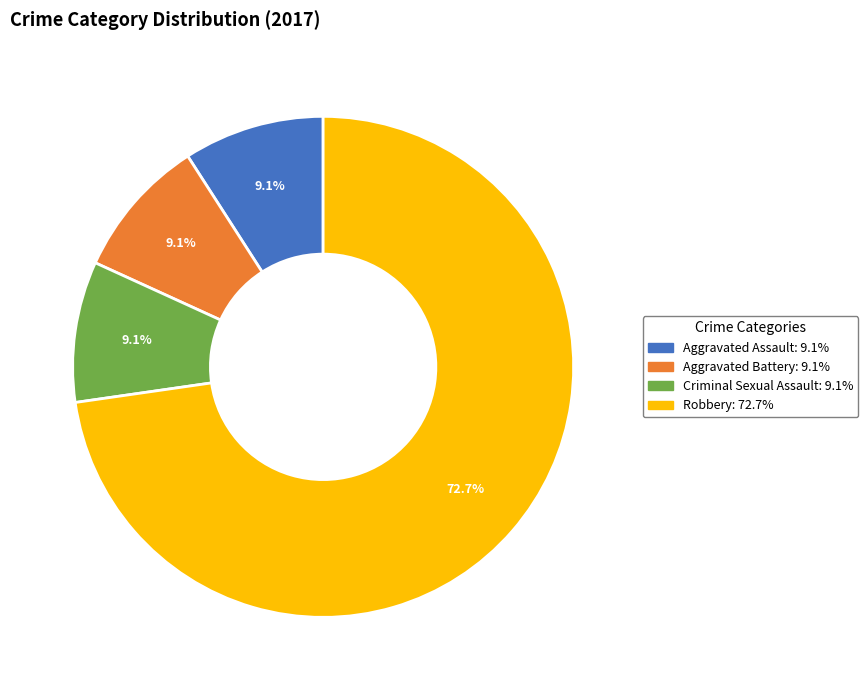

How many slices are in this pie chart?

4